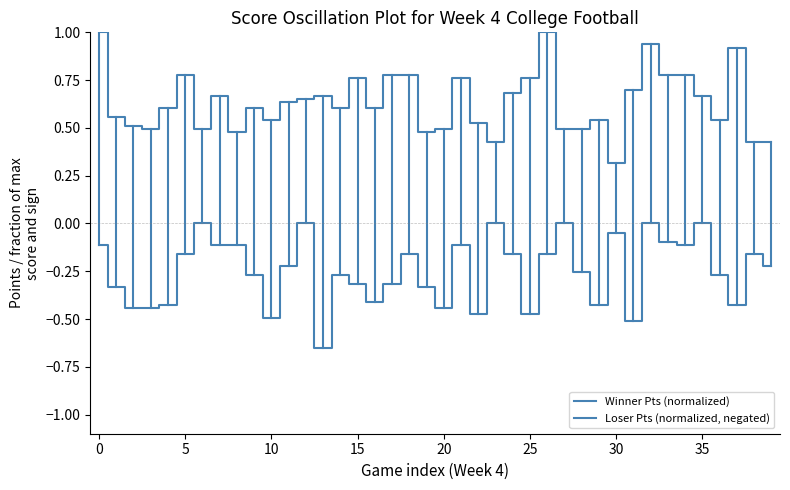

True or false: Winner Pts (normalized) and Loser Pts (normalized, negated) intersect in this chart.

False